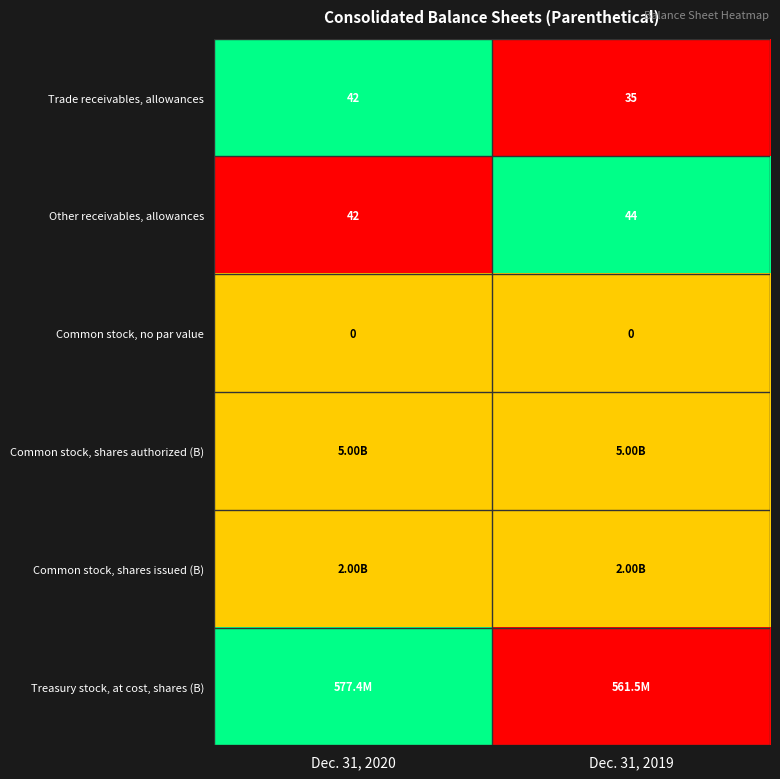

Which category has the lowest value across all series?

Dec. 31, 2019